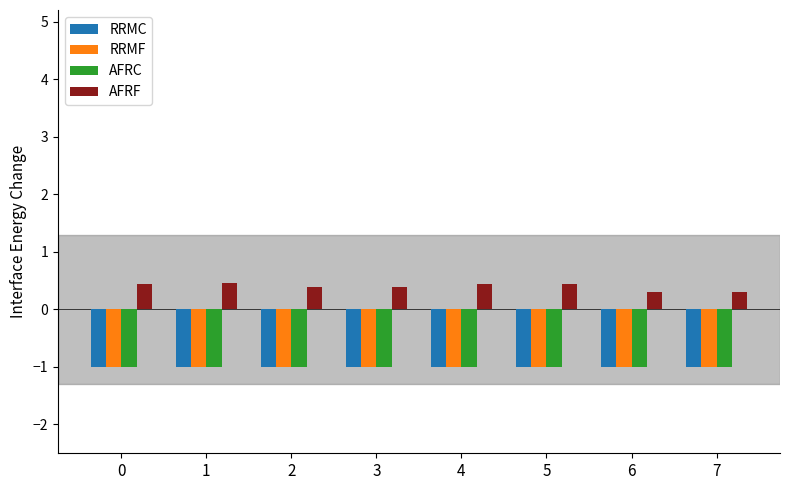

The AFRF series shows 0.4 at 5. True or false?

True